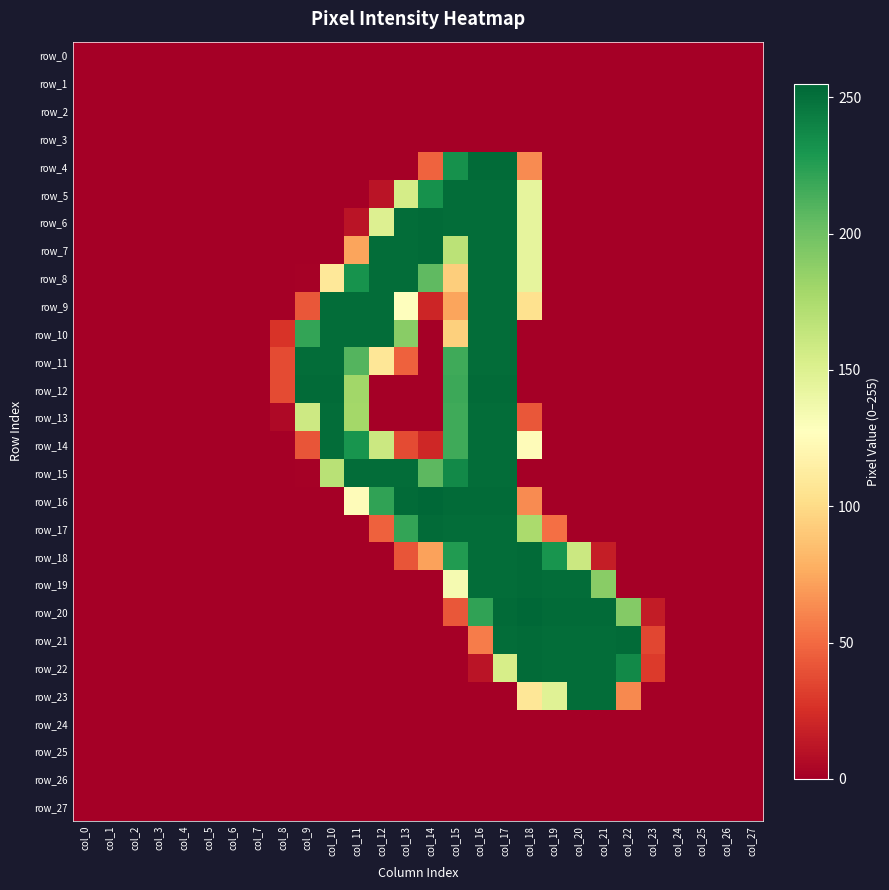

What is the maximum value for row_22?

253